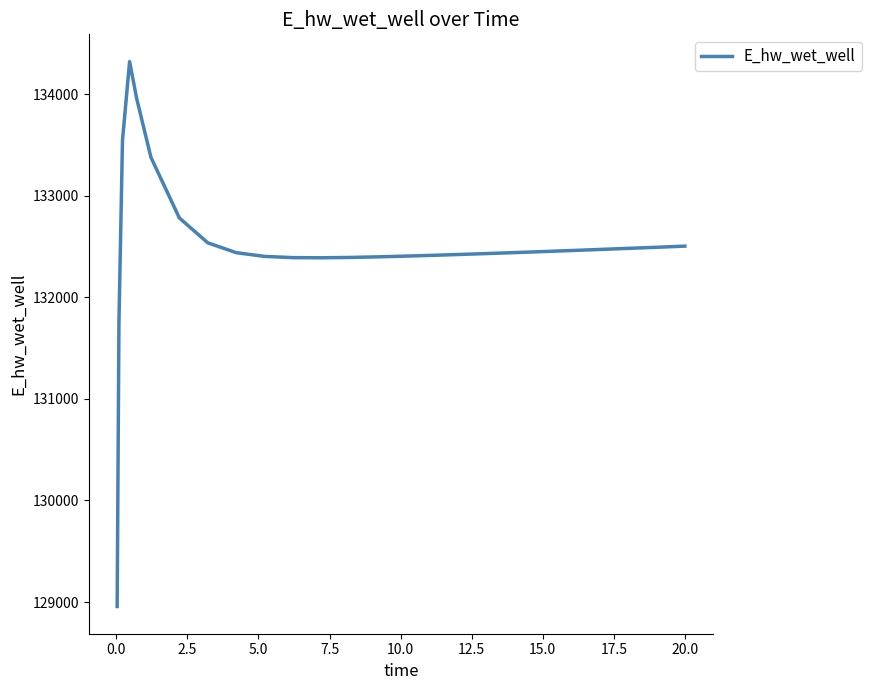

Does the chart have visible grid lines?

No